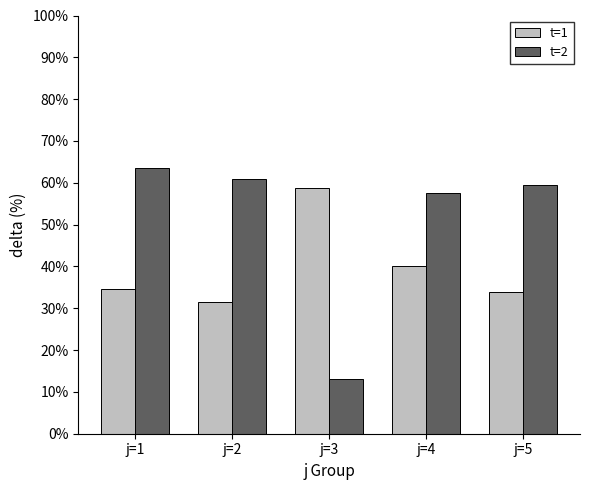

How many groups of bars are there?

5